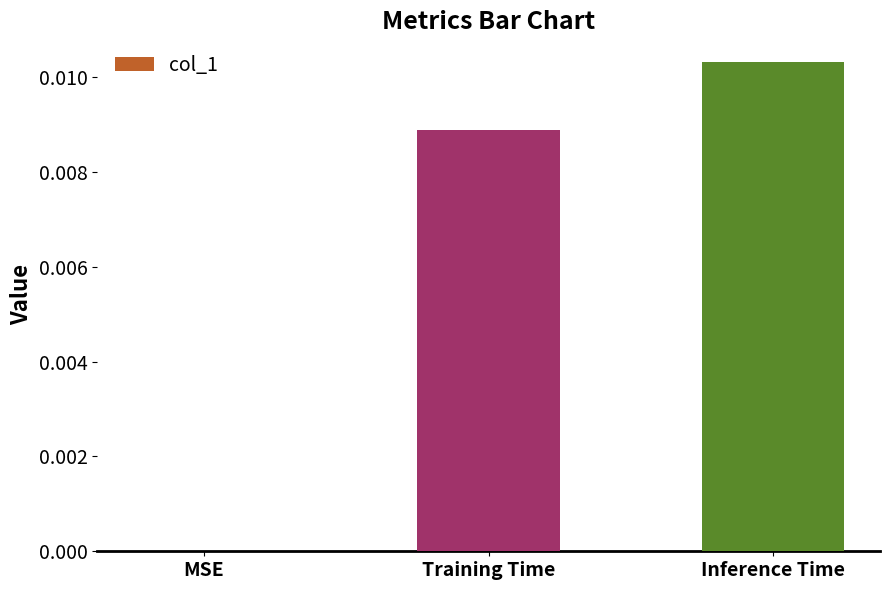

Between MSE and Inference Time, which is larger?

Inference Time